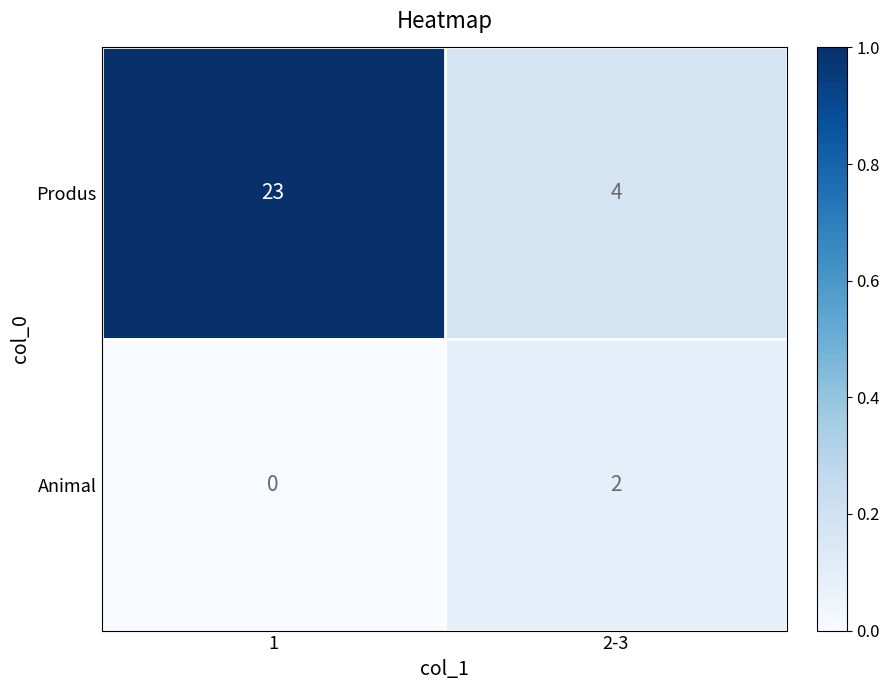

Reading left to right, transcribe all the data shown in this chart.

Produs: 1=23	2-3=4
Animal: 1=0	2-3=2